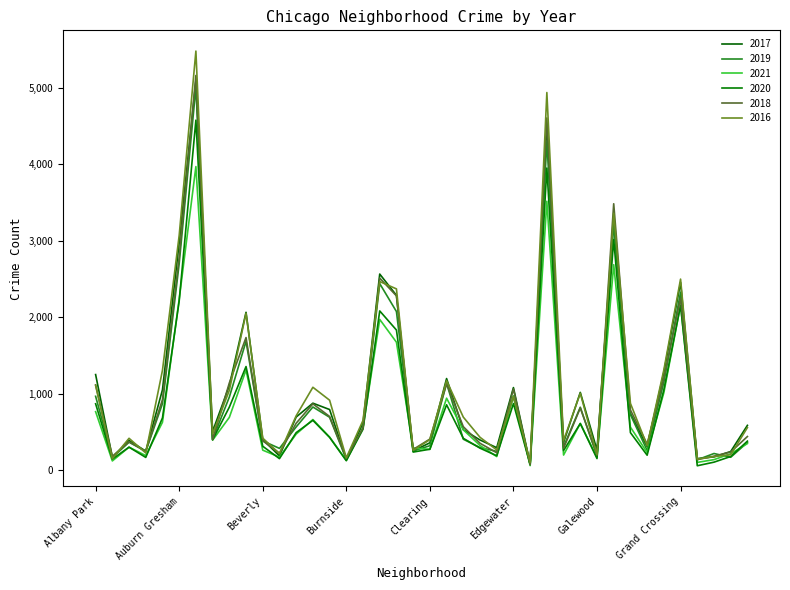

How many lines are shown in the chart?

6